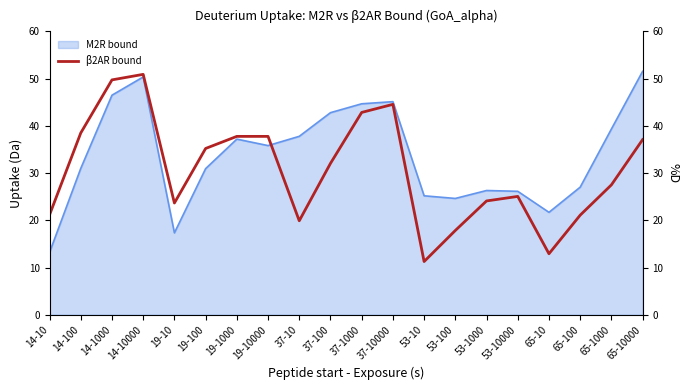

The chart shows a value of 43.4 at 65-1000. True or false?

False